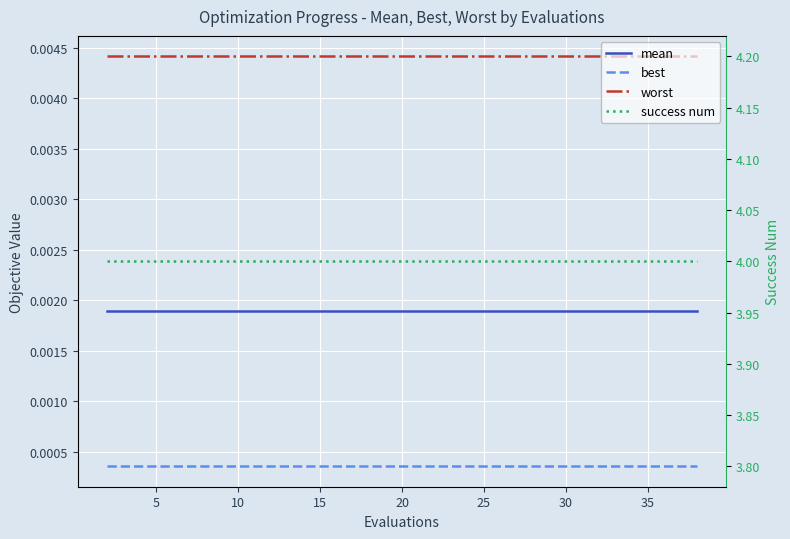

True or false: success num has a value of 4.0 at 12.

True